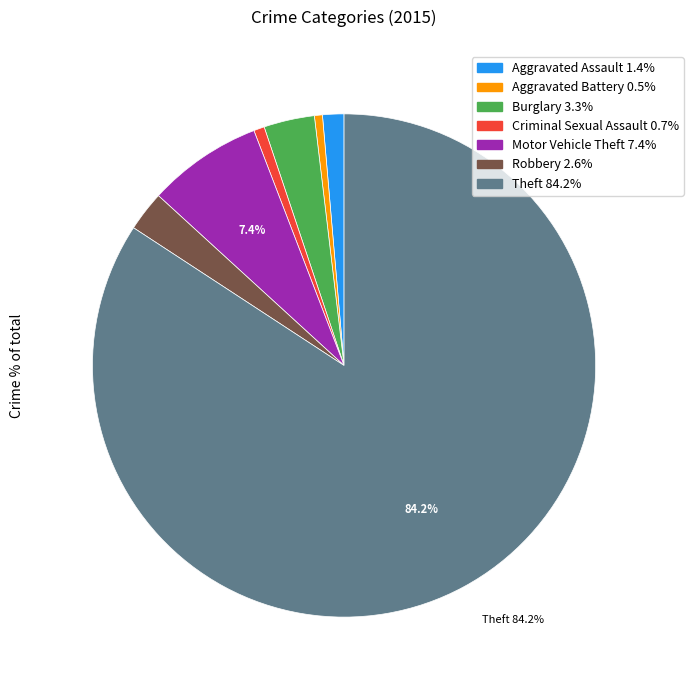

Is it true that Theft is 90% of the pie?

False